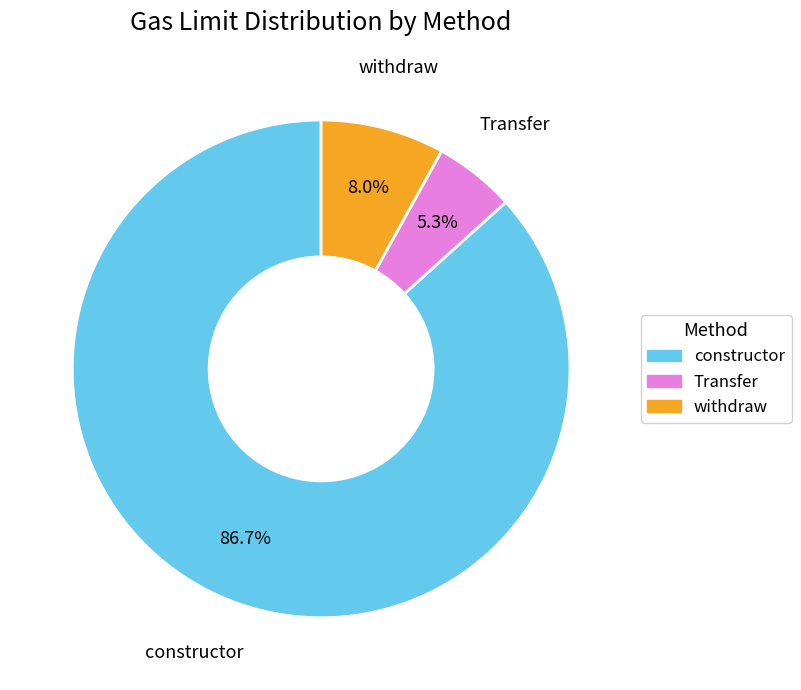

Count the number of slices in the pie.

3